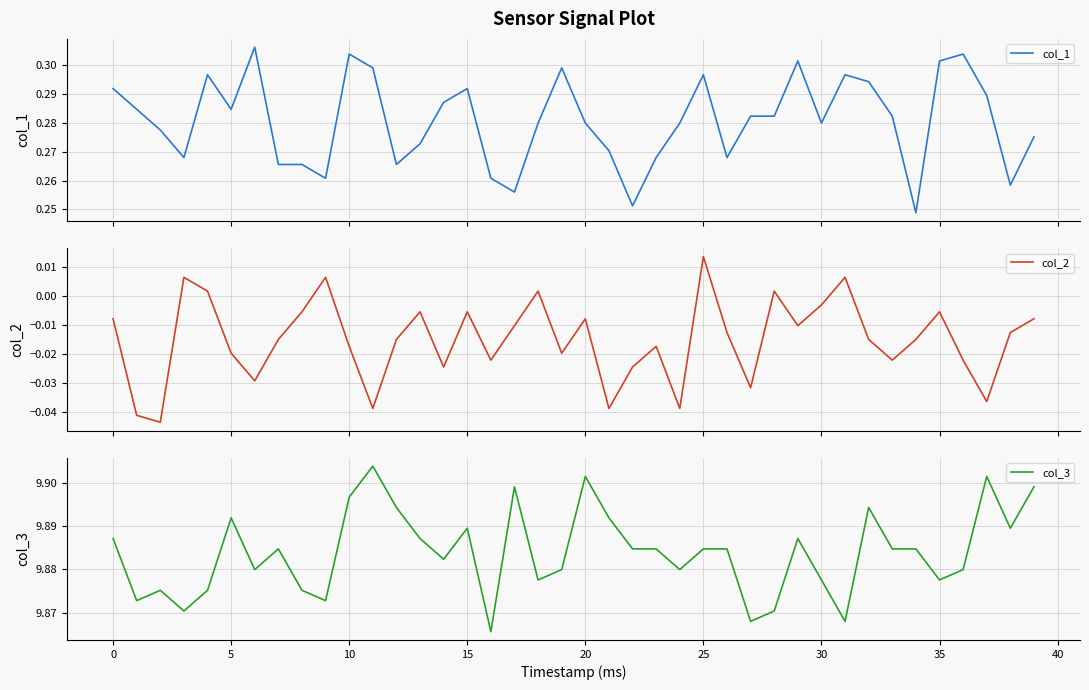

How many col_1 values are between 0 and 1?

40